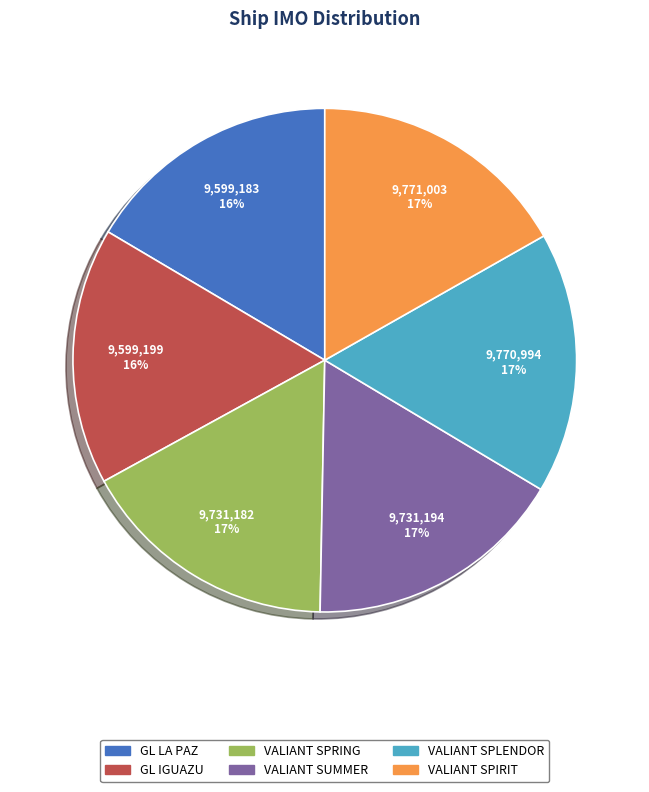

How many segments does this pie chart have?

6